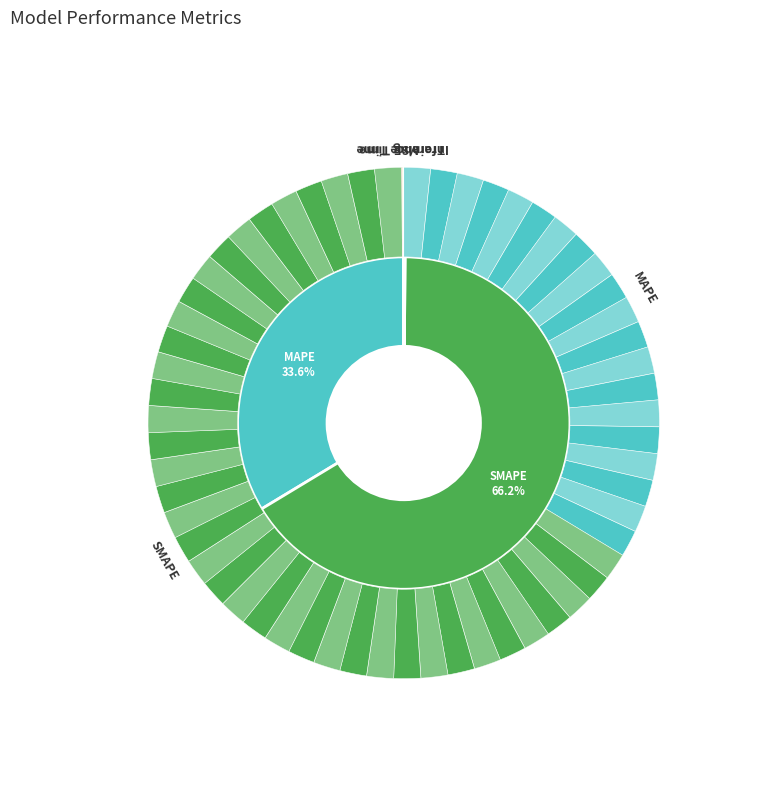

True or false: SMAPE accounts for 66% of the total.

True